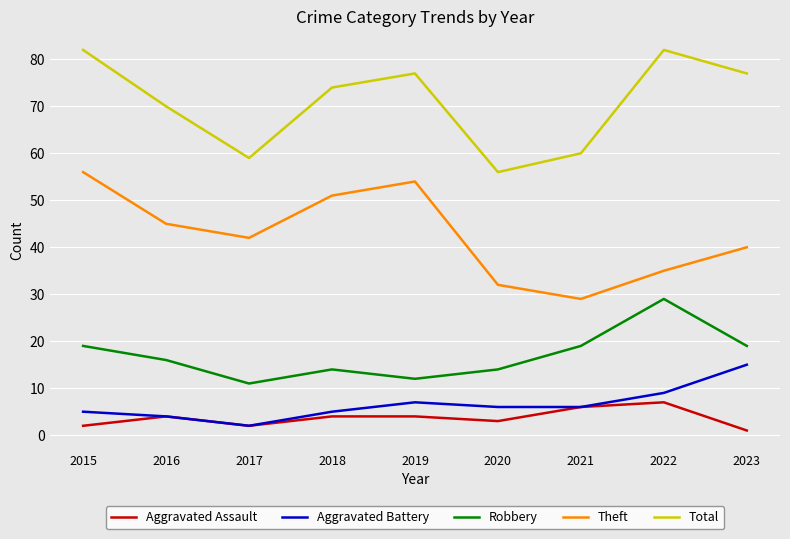

How many distinct data groups are displayed?

5